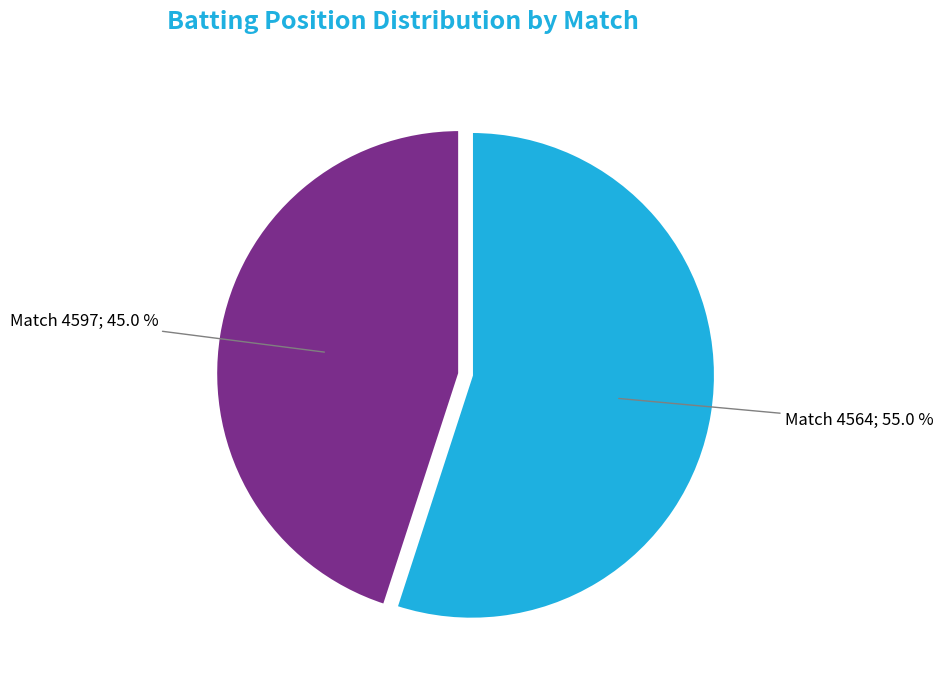

Is there any slice that represents more than half of the pie?

Yes